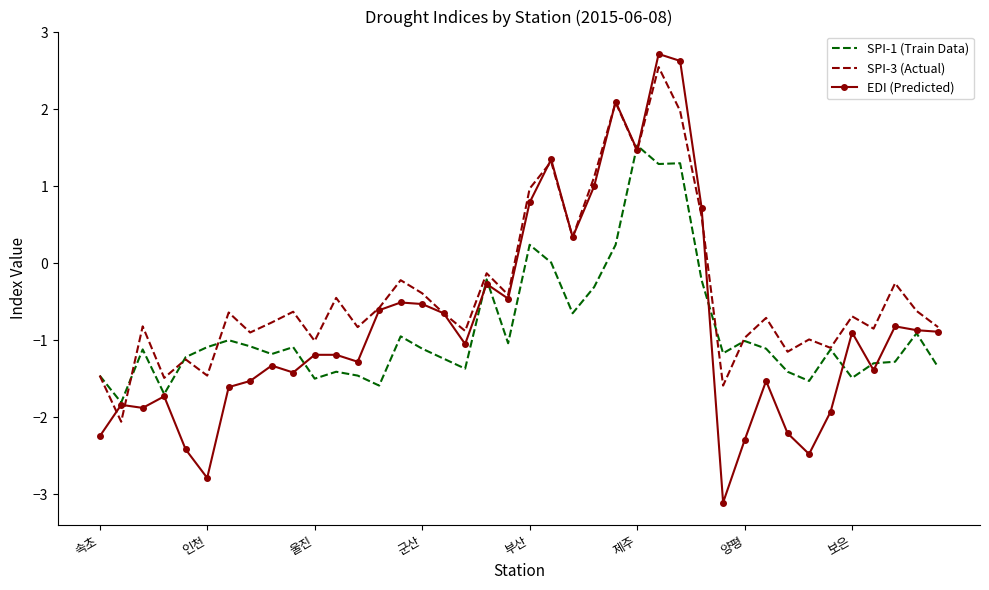

Which series has the widest spread of values?

EDI (Predicted)